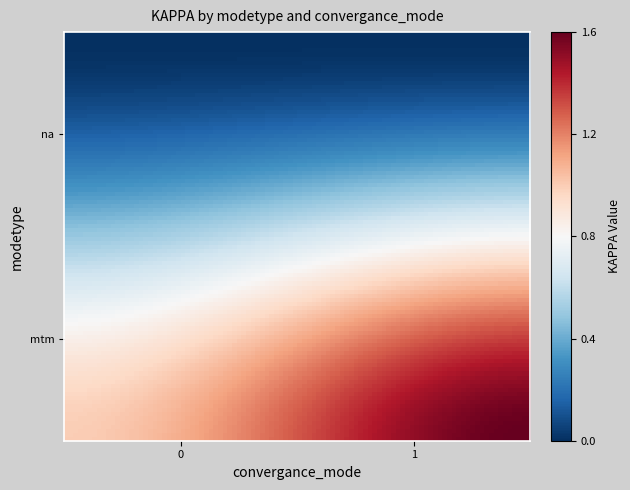

Count the number of data series in this chart.

2